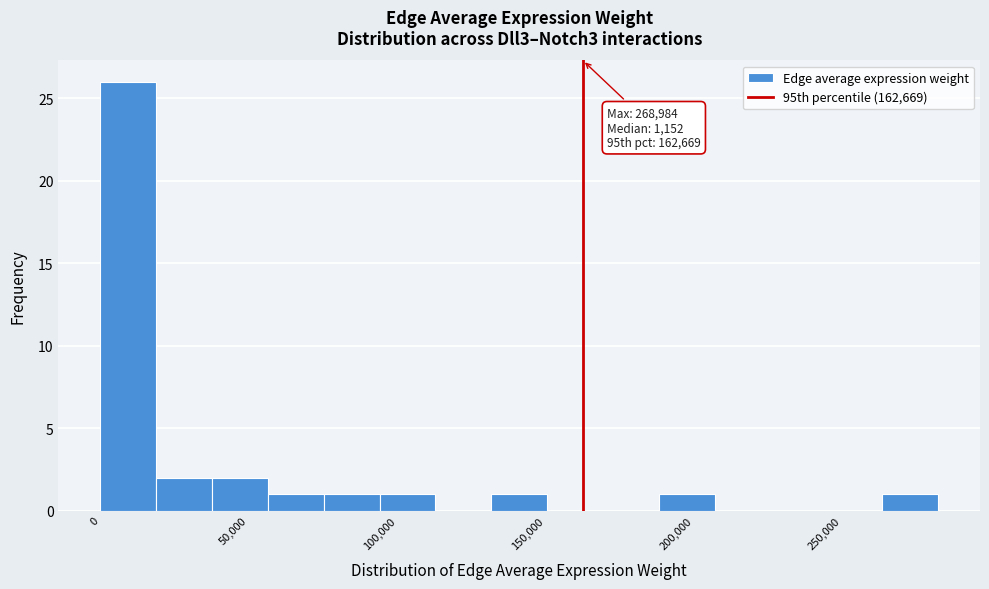

Around what value on the x-axis is the tallest bar? Give the approximate position of its centre, as read against the axis.

10000